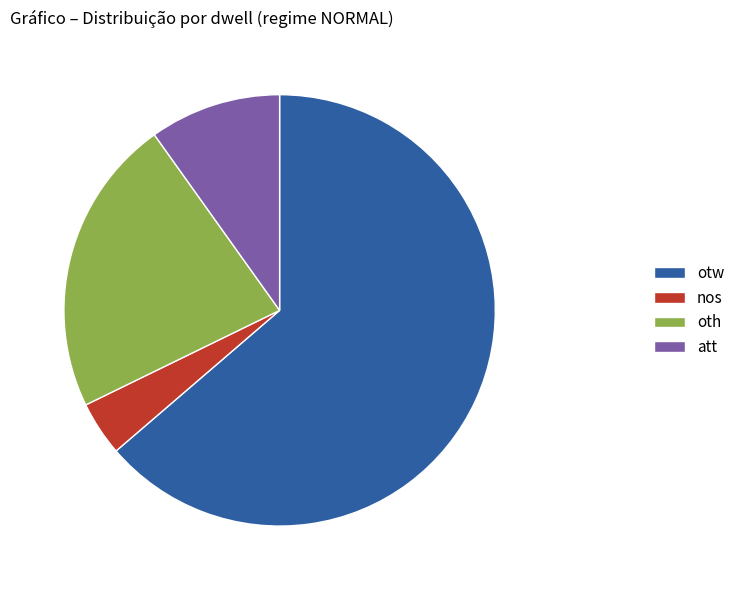

Rank the categories by value from lowest to highest.

nos, att, oth, otw